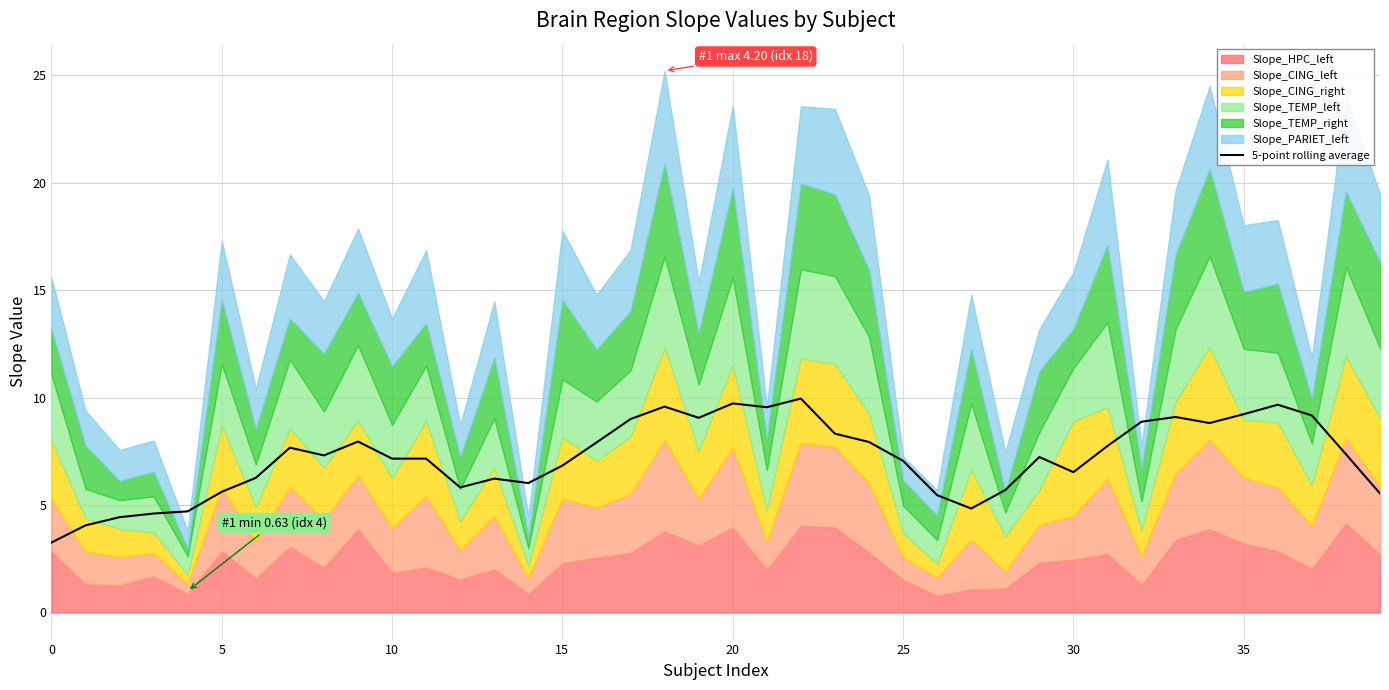

True or false: the data shows 7.9 at 24.

True